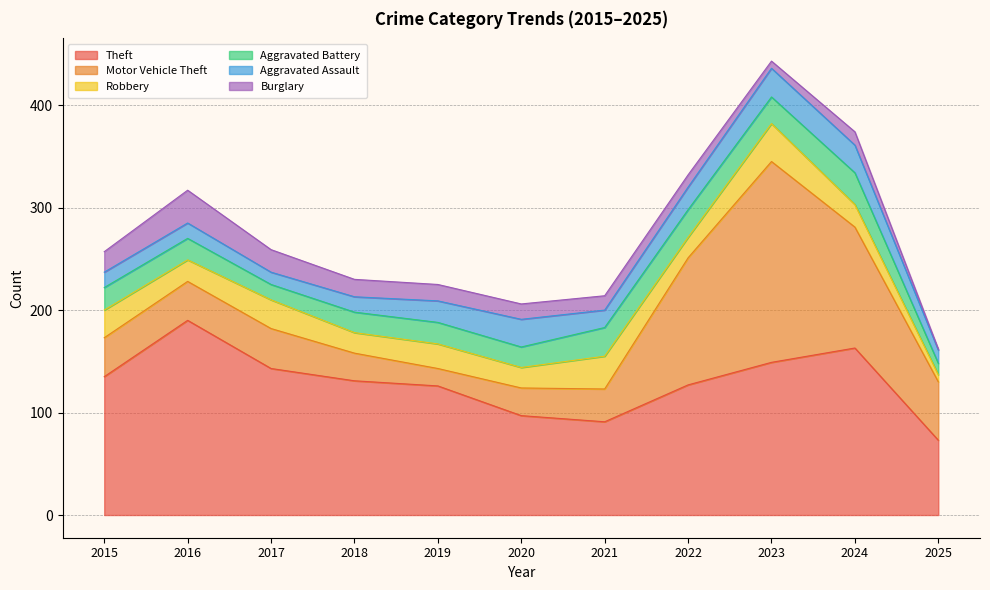

Between 2022 and 2020, which is larger?

2022